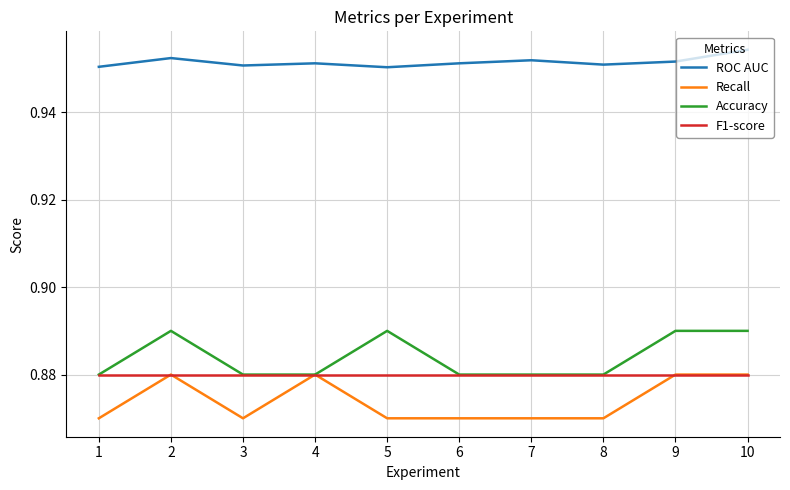

How many lines are shown in the chart?

4